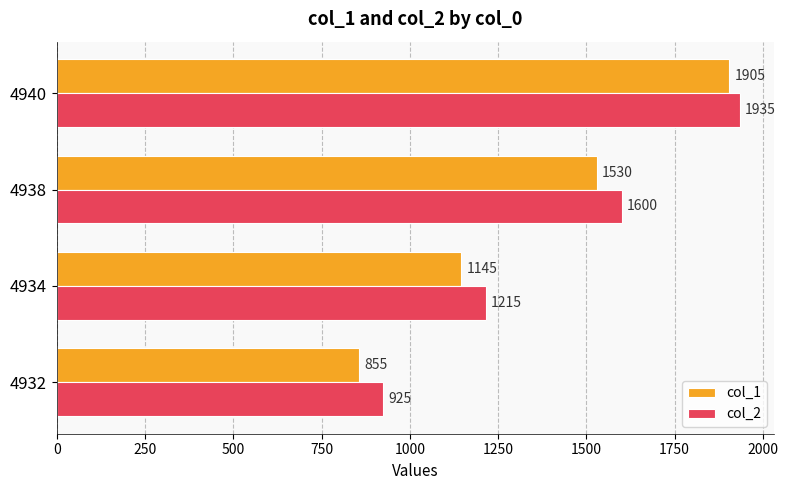

How many categories are shown in the chart?

4